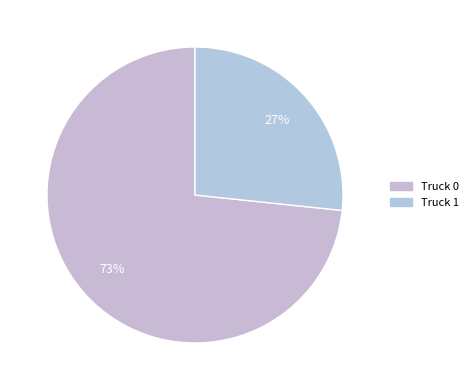

Which slice is the largest?

Truck 0